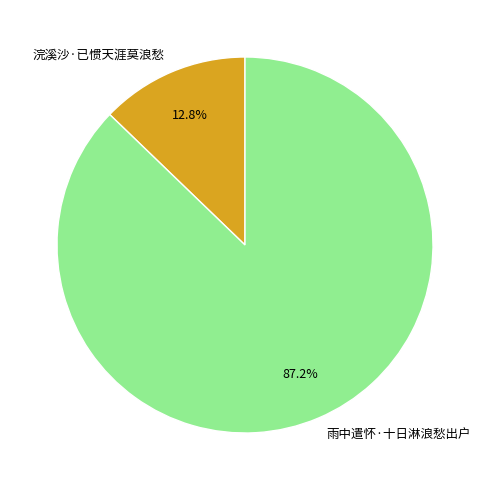

What is the majority slice?

雨中遣怀·十日淋浪愁出户